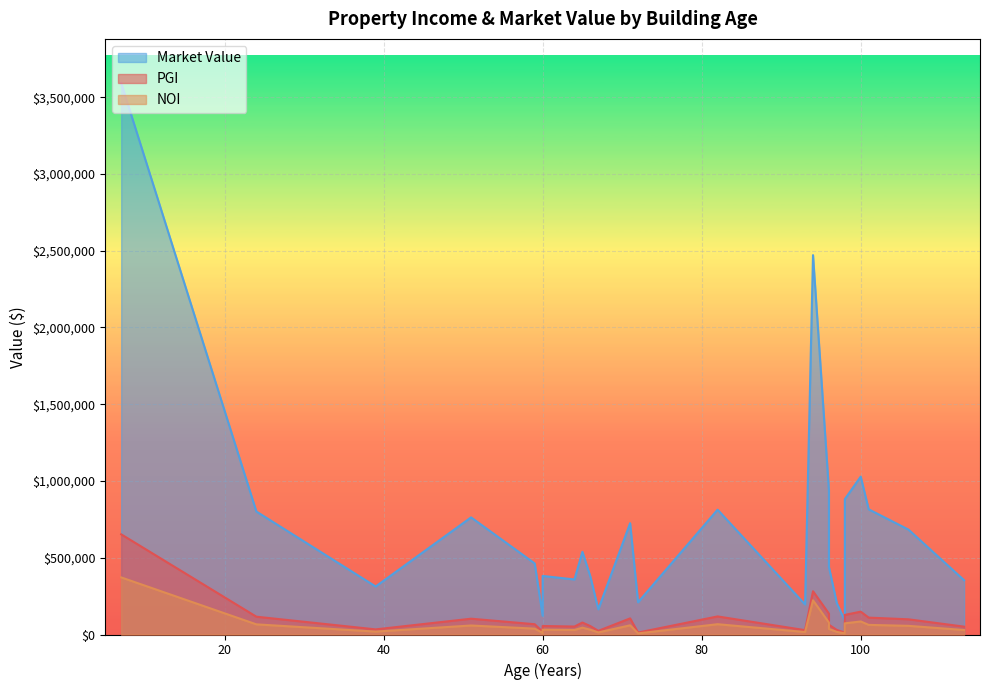

True or false: NOI and PGI intersect in this chart.

False